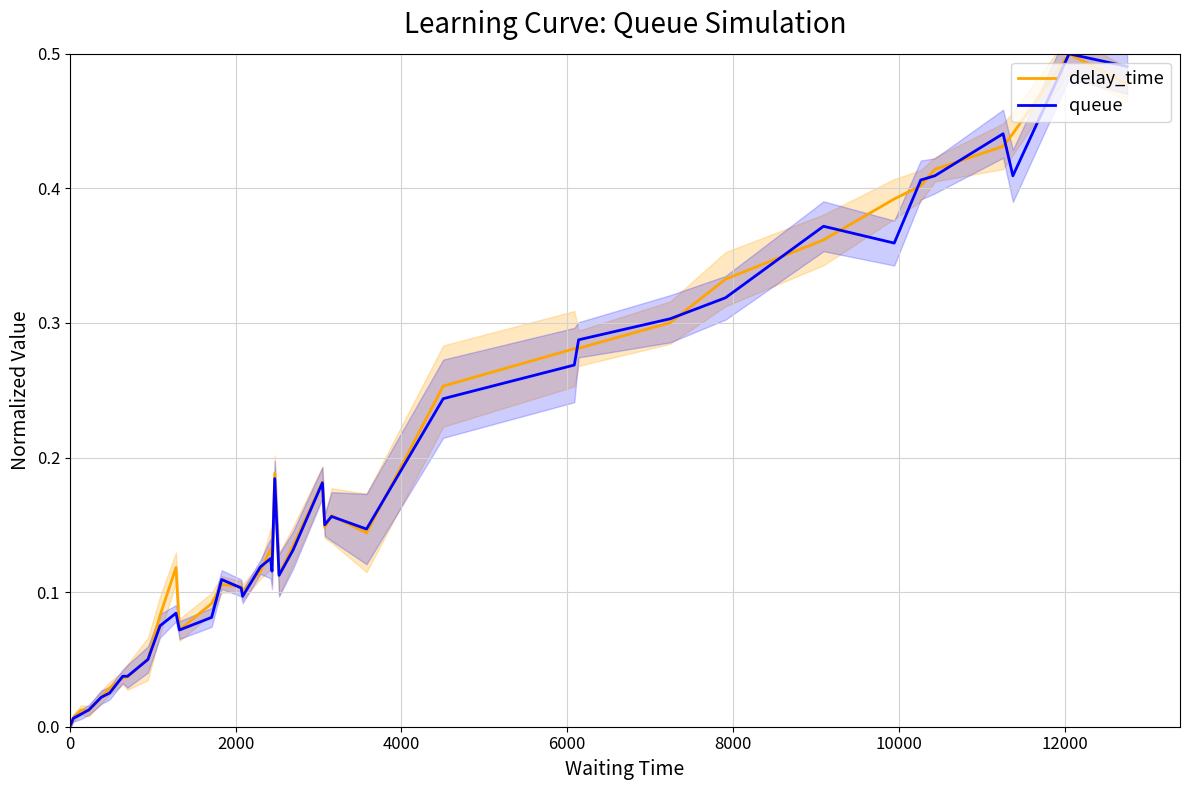

Rank the series by their average value, from lowest to highest.

queue, delay_time